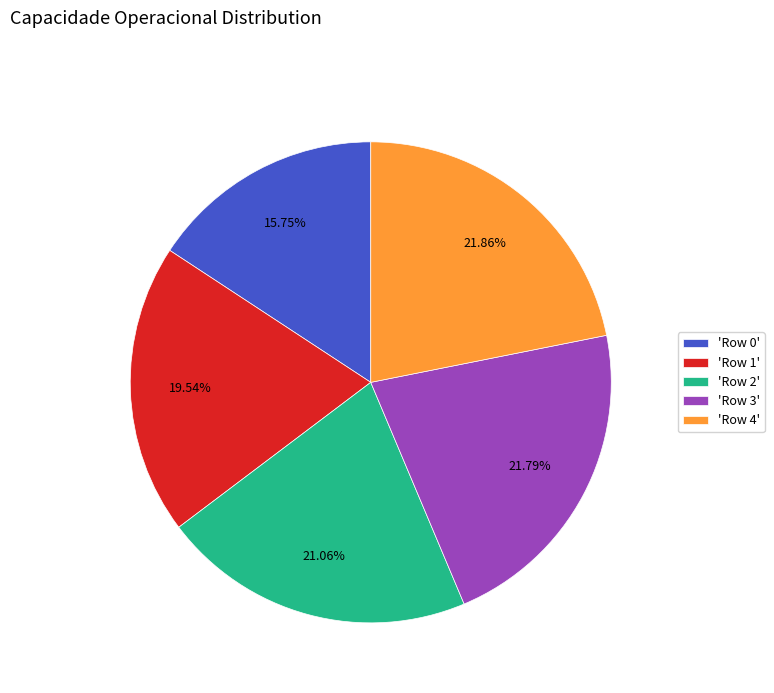

Is there a majority slice in this chart?

No